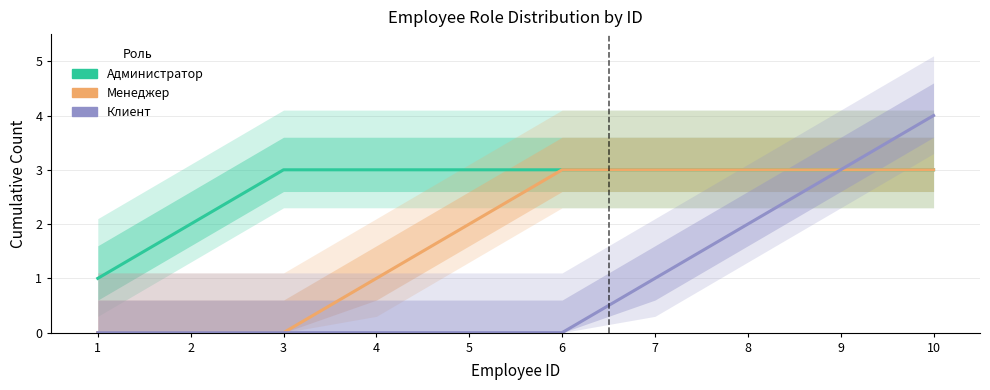

At which label does Менеджер reach its peak?

6